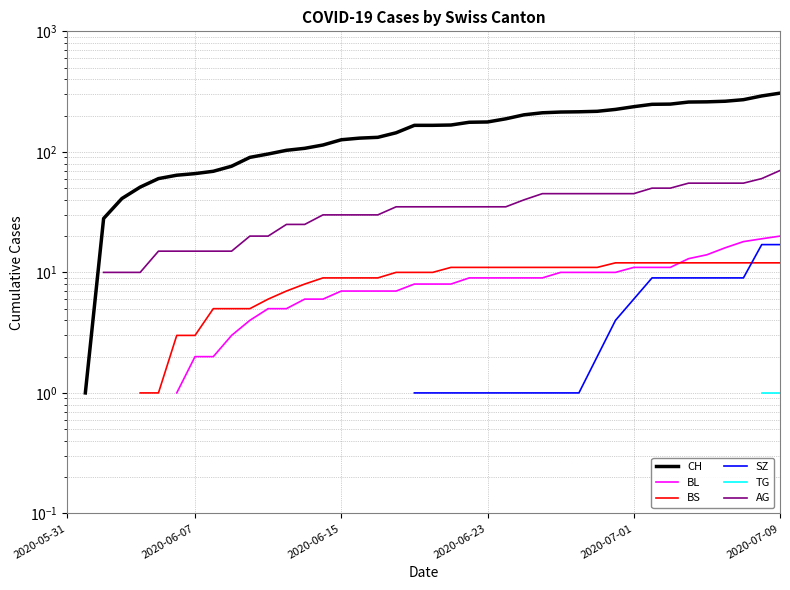

What position from the right is 2020-07-01?

9